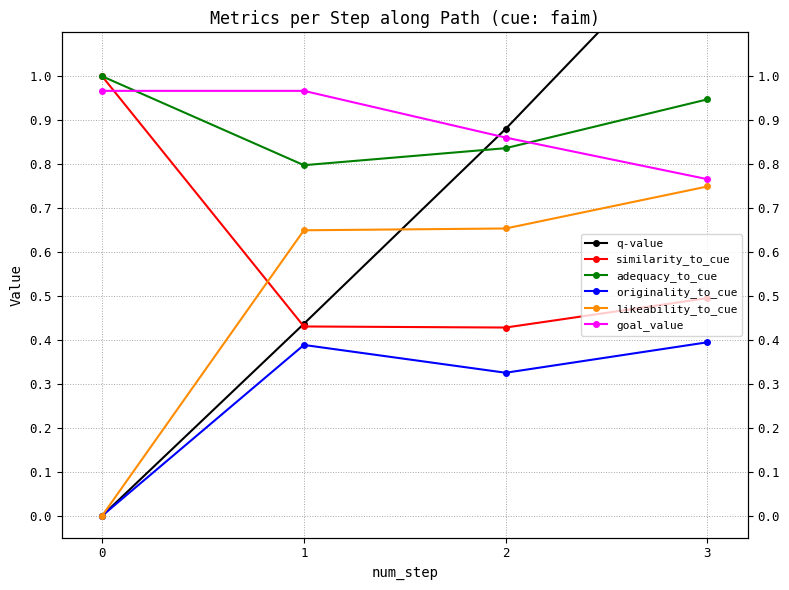

True or false: originality_to_cue and similarity_to_cue intersect in this chart.

False